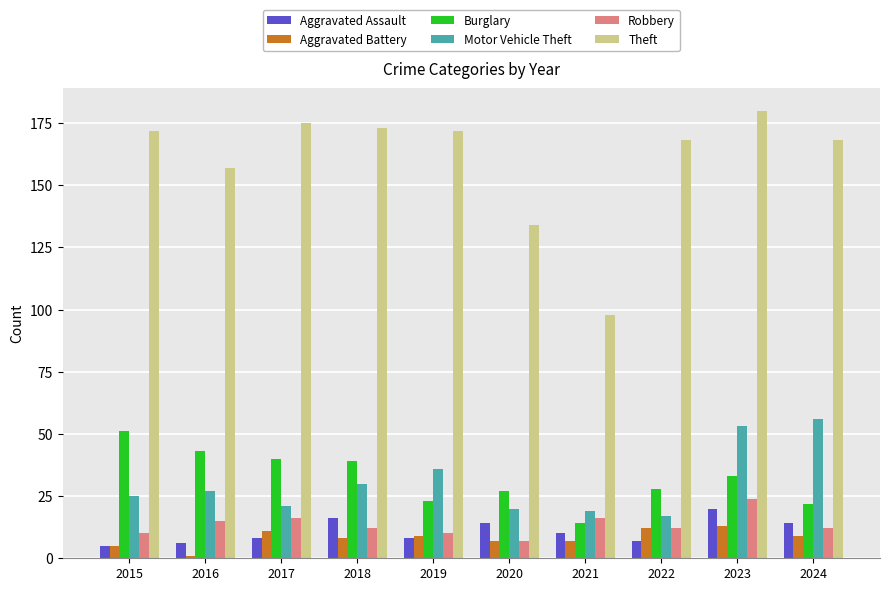

The Aggravated Battery series shows 7 at 2021. True or false?

True